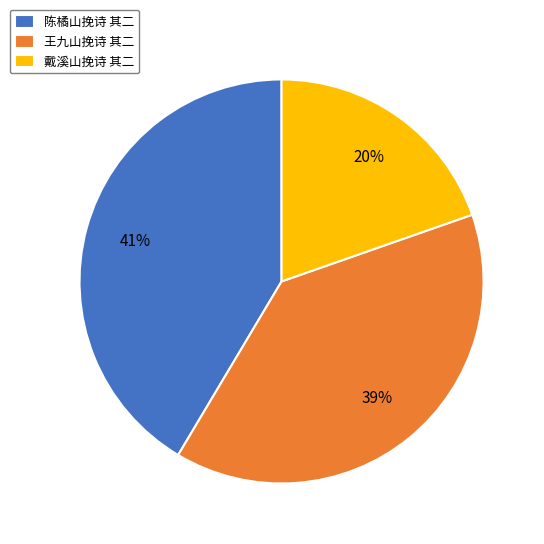

How many slices are in this pie chart?

3